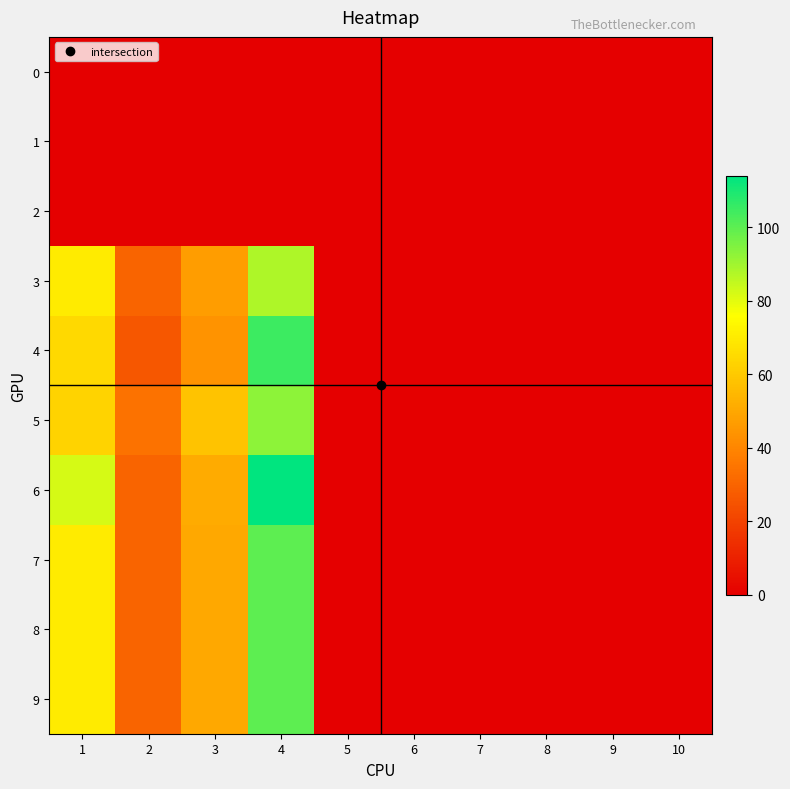

Reading right to left, extract all data points from this chart.

0: 10=0	9=0	8=0	7=0	6=0	5=0	4=0	3=0	2=0	1=0
1: 10=0	9=0	8=0	7=0	6=0	5=0	4=0	3=0	2=0	1=0
2: 10=0	9=0	8=0	7=0	6=0	5=0	4=0	3=0	2=0	1=0
3: 10=0	9=0	8=0	7=0	6=0	5=0	4=88	3=47	2=30	1=70
4: 10=0	9=0	8=0	7=0	6=0	5=0	4=105	3=44	2=26	1=65
5: 10=0	9=0	8=0	7=0	6=0	5=0	4=93	3=58	2=34	1=63
6: 10=0	9=0	8=0	7=0	6=0	5=0	4=114	3=51	2=30	1=82
7: 10=0	9=0	8=0	7=0	6=0	5=0	4=100	3=50	2=30	1=70
8: 10=0	9=0	8=0	7=0	6=0	5=0	4=100	3=50	2=30	1=70
9: 10=0	9=0	8=0	7=0	6=0	5=0	4=100	3=50	2=30	1=70